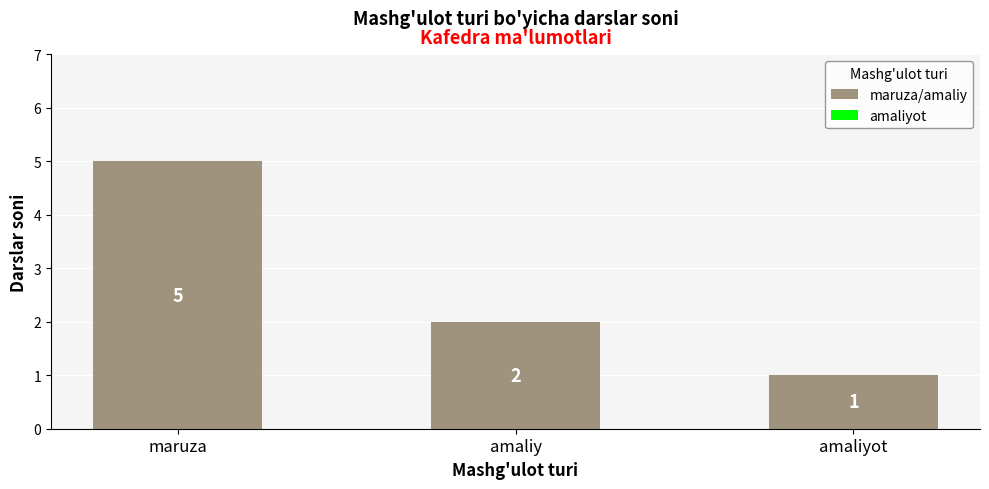

True or false: the data shows 1 at maruza.

False